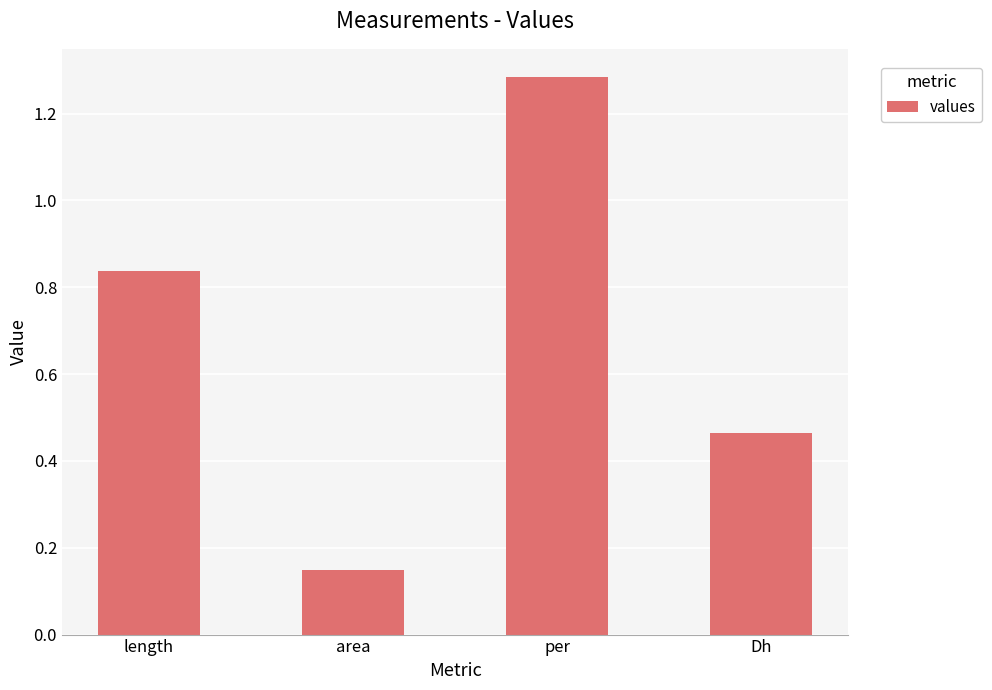

How many bars are there in total?

4